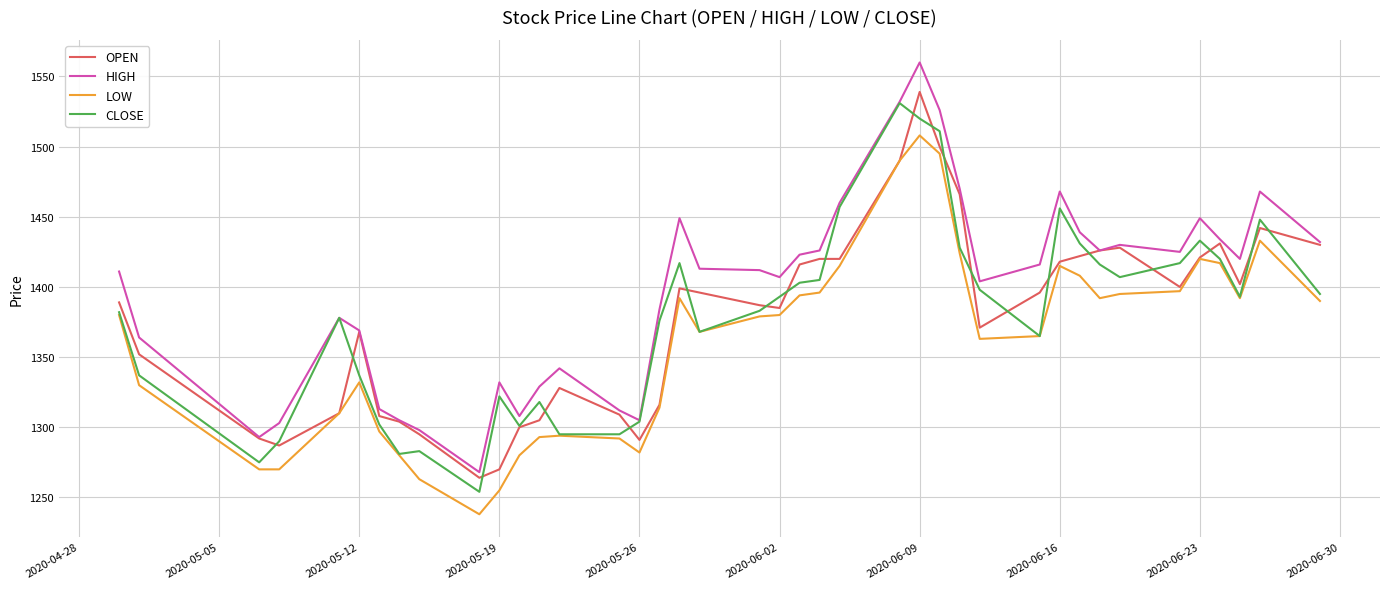

Which series has the largest total across all categories?

HIGH